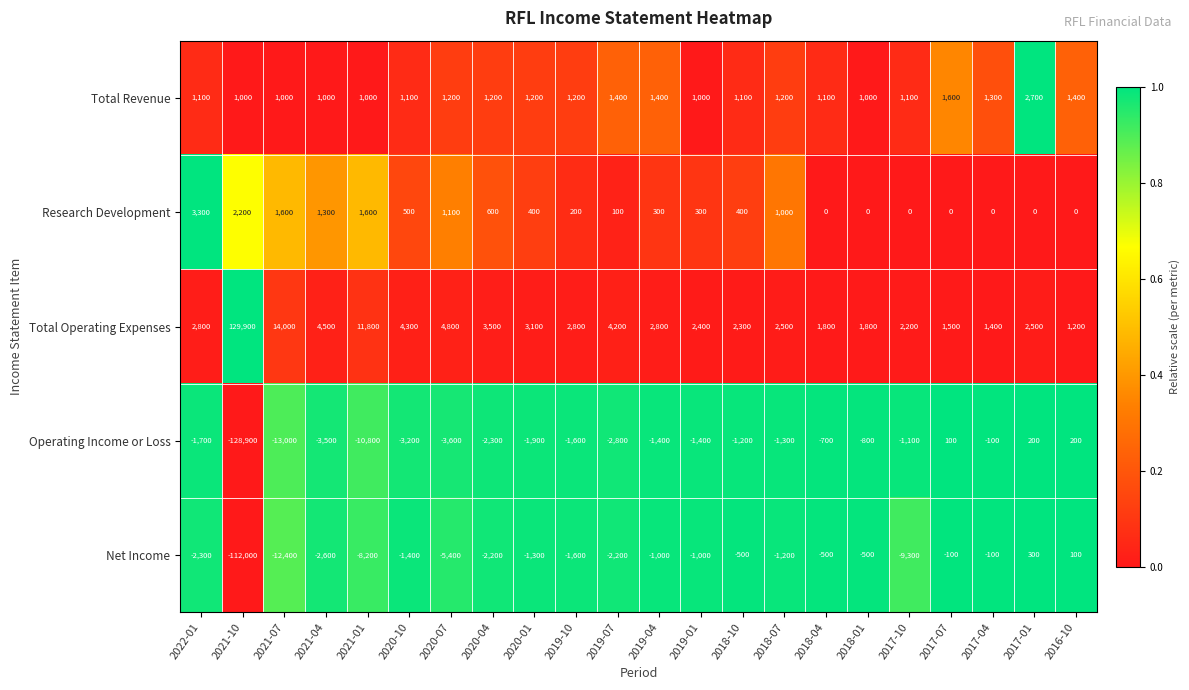

What is the difference between the Total Operating Expenses values at 2017-01 and 2017-10?

300